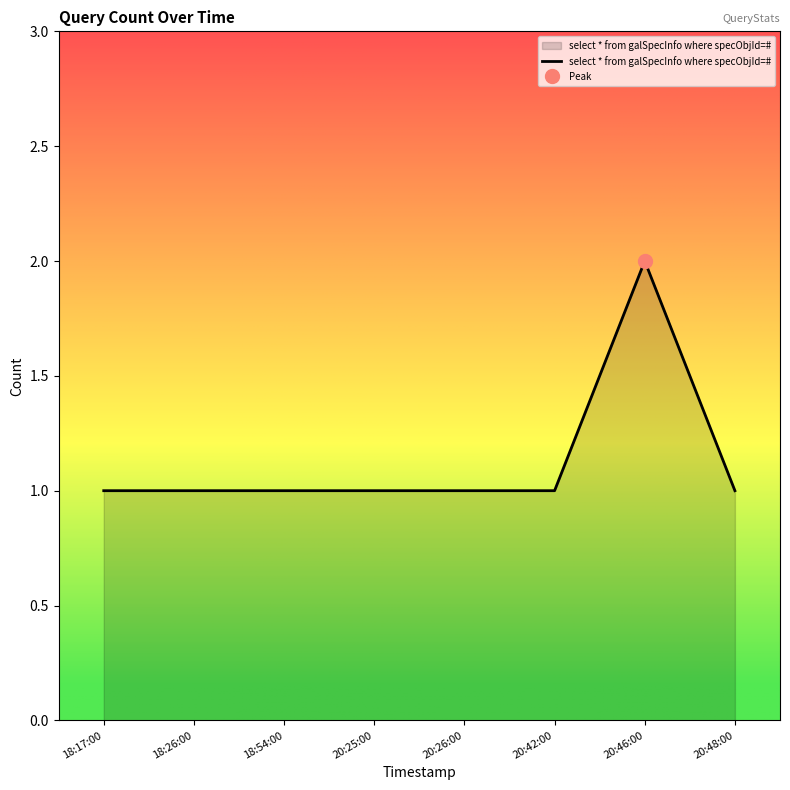

The value of select * from galSpecInfo where specObjId=# at 20:48:00 is 1. True or false?

True